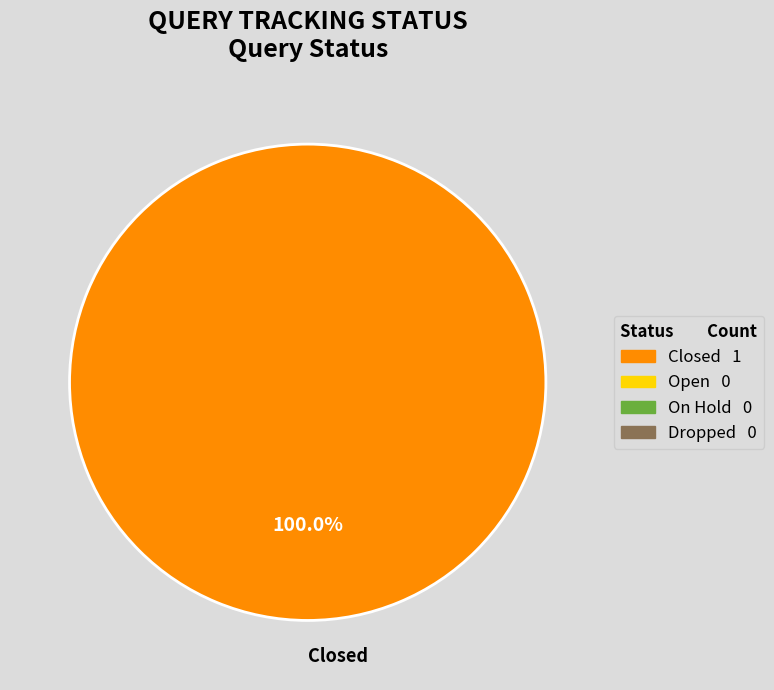

How many segments does this pie chart have?

1